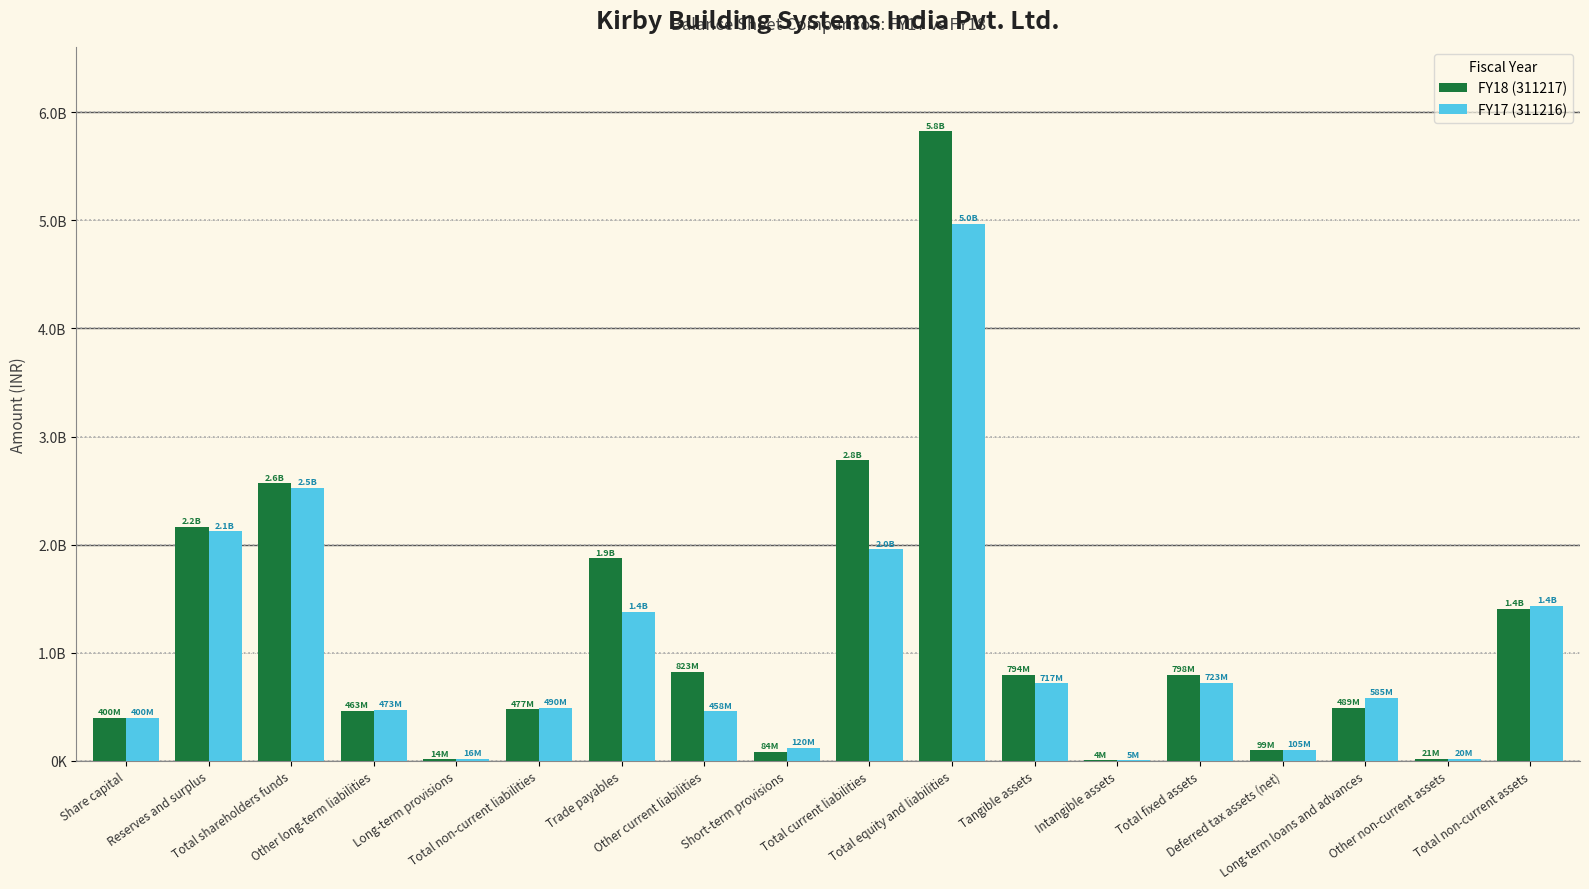

Reading left to right, extract all data points from this chart.

FY18 (311217): 400022000	2167162331	2567184331	463186949	13742474	476929423	1872786530	822903967	83724081	2779414578	5823528332	794067740	3803387	797871127	98939720	488611474	21412086	1406845407
FY17 (311216): 400000000	2124482388	2524482388	473278791	16477739	489756530	1377102542	457805302	120330860	1955238704	4969477622	717473783	5327636	722801419	104682932	585334878	20138629	1432968858